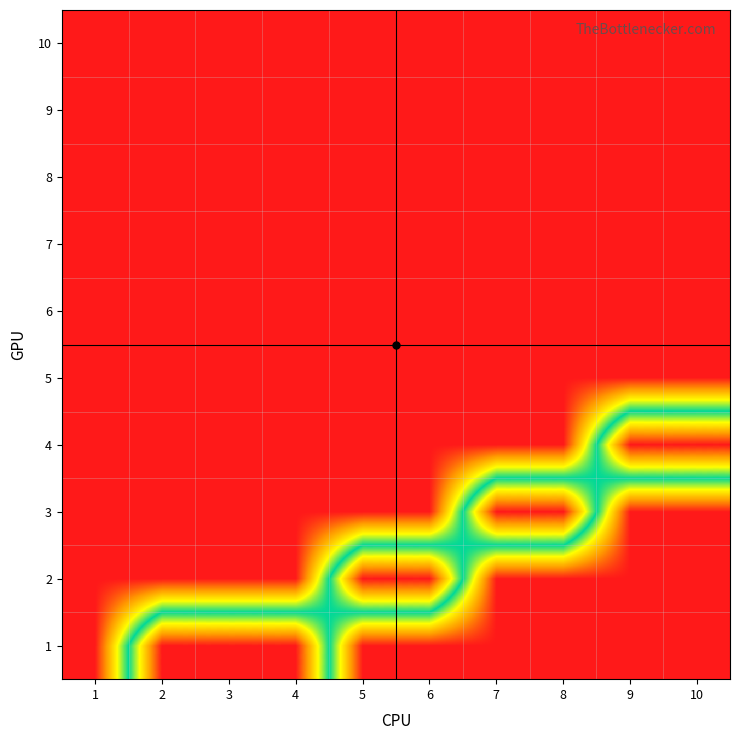

Reading left to right, transcribe all the data shown in this chart.

1: 1=0	2=1	3=1	4=1	5=0	6=0	7=0	8=0	9=0	10=0
2: 1=0	2=0	3=0	4=0	5=1	6=1	7=0	8=0	9=0	10=0
3: 1=0	2=0	3=0	4=0	5=0	6=0	7=1	8=1	9=0	10=0
4: 1=0	2=0	3=0	4=0	5=0	6=0	7=0	8=0	9=1	10=1
5: 1=0	2=0	3=0	4=0	5=0	6=0	7=0	8=0	9=0	10=0
6: 1=0	2=0	3=0	4=0	5=0	6=0	7=0	8=0	9=0	10=0
7: 1=0	2=0	3=0	4=0	5=0	6=0	7=0	8=0	9=0	10=0
8: 1=0	2=0	3=0	4=0	5=0	6=0	7=0	8=0	9=0	10=0
9: 1=0	2=0	3=0	4=0	5=0	6=0	7=0	8=0	9=0	10=0
10: 1=0	2=0	3=0	4=0	5=0	6=0	7=0	8=0	9=0	10=0